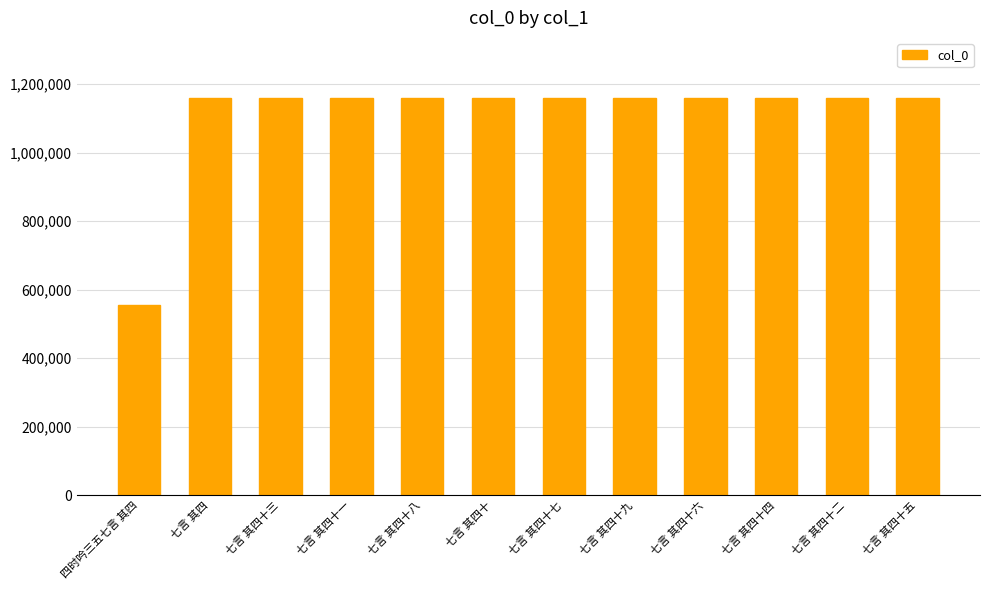

What is the label of the 5th bar from the left?

七言 其四十八